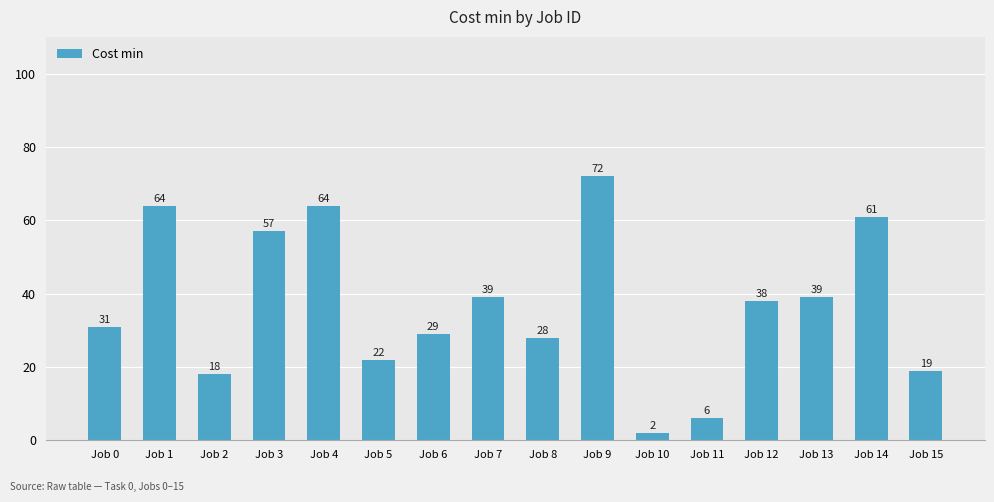

What is the value of the 11th bar from the left?

2